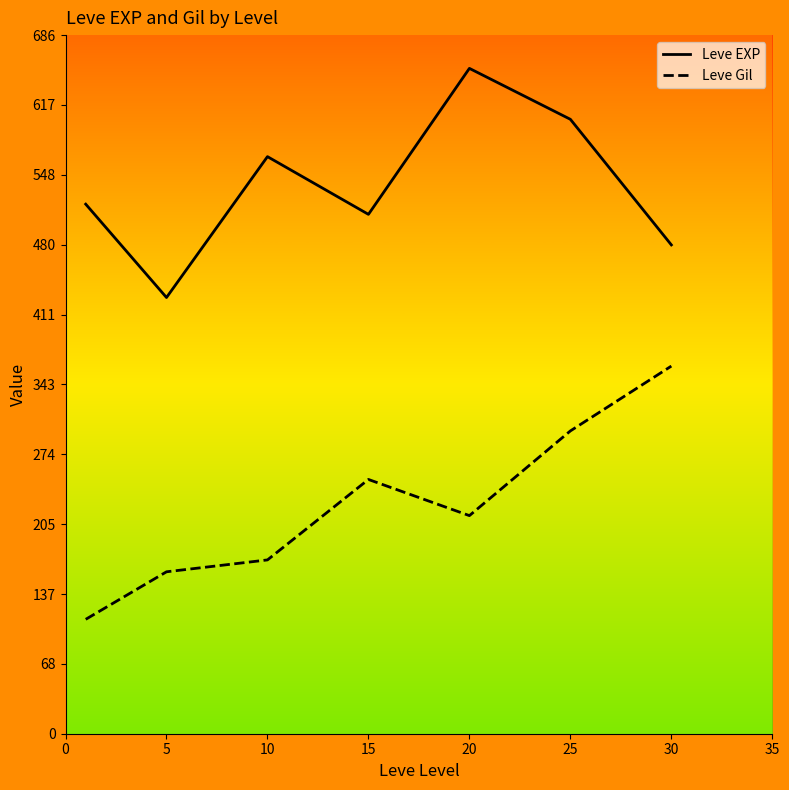

True or false: Leve Gil and Leve EXP cross at least once.

False